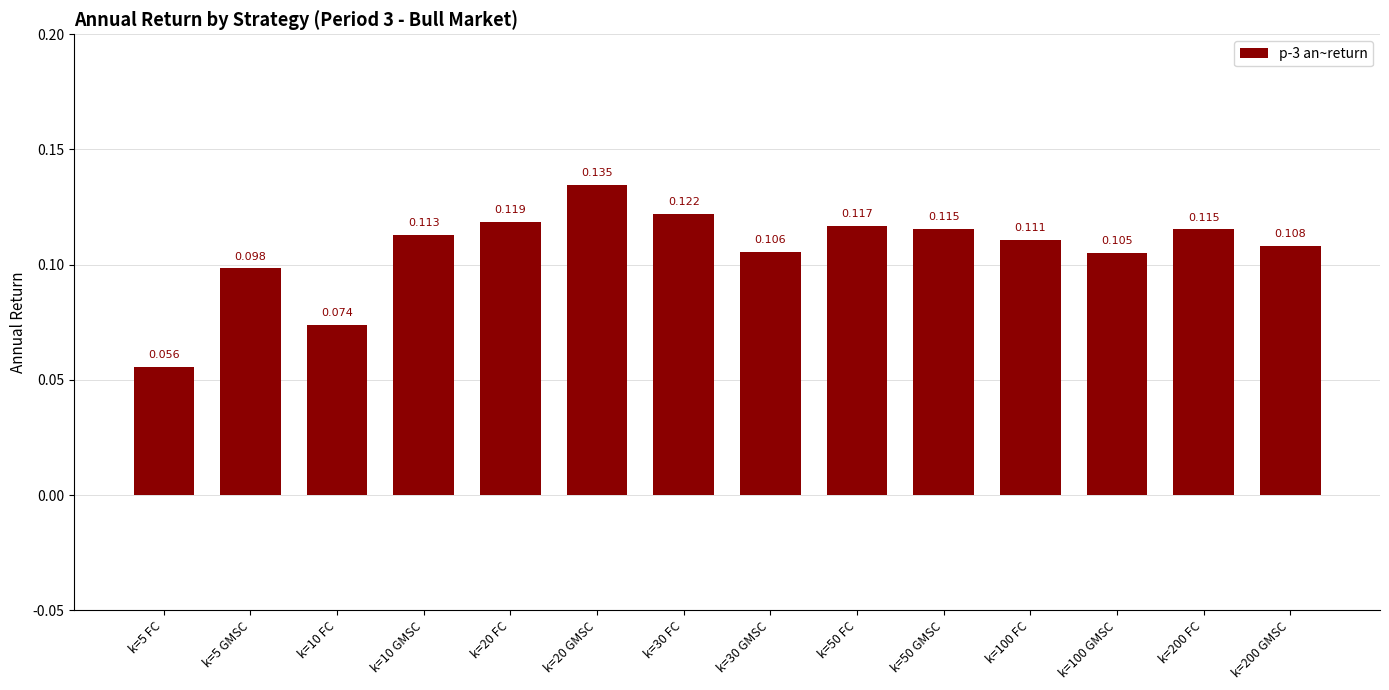

Are the bars horizontal?

No